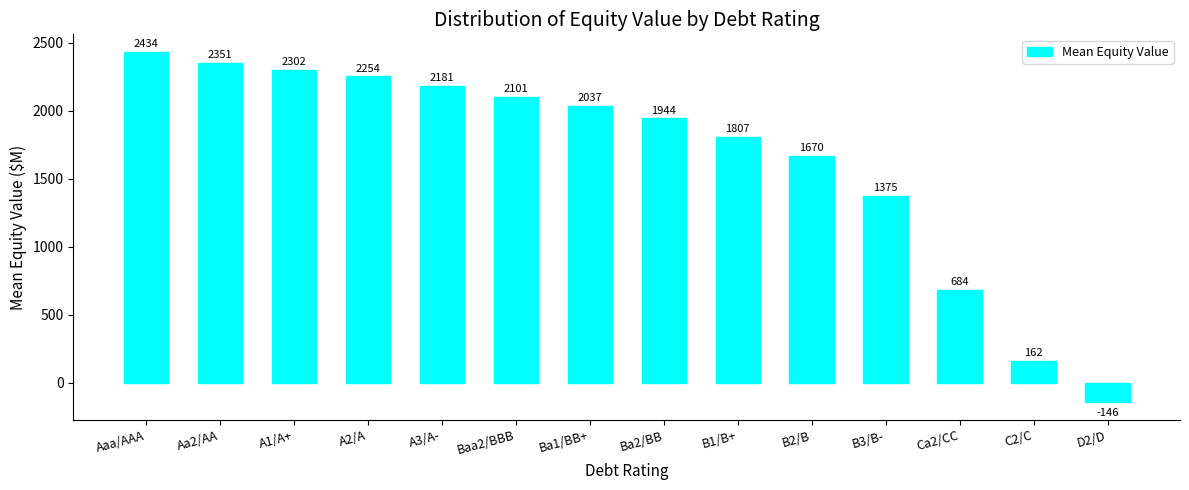

List the labels in order of value, smallest first.

D2/D, C2/C, Ca2/CC, B3/B-, B2/B, B1/B+, Ba2/BB, Ba1/BB+, Baa2/BBB, A3/A-, A2/A, A1/A+, Aa2/AA, Aaa/AAA